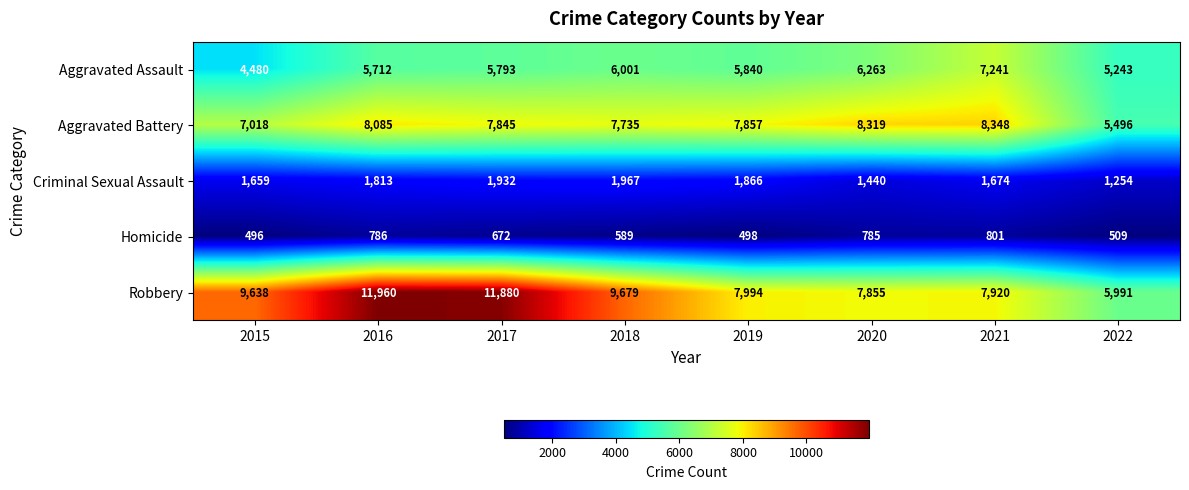

Rank the series at 2017 from lowest to highest value.

Homicide, Criminal Sexual Assault, Aggravated Assault, Aggravated Battery, Robbery